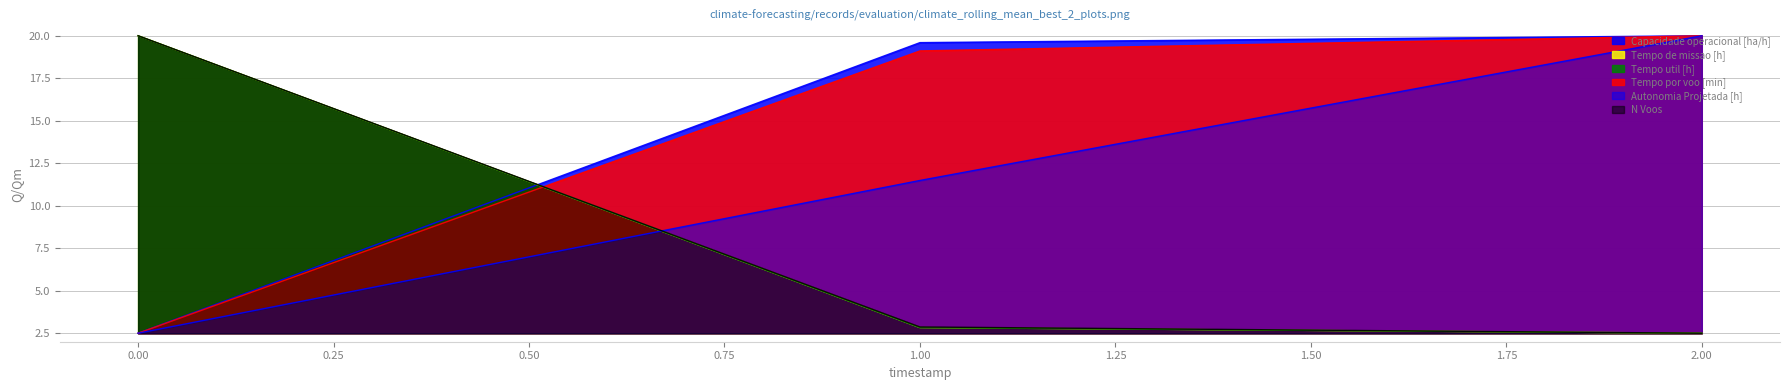

How many values in the Capacidade operacional [ha/h] series exceed 19?

2